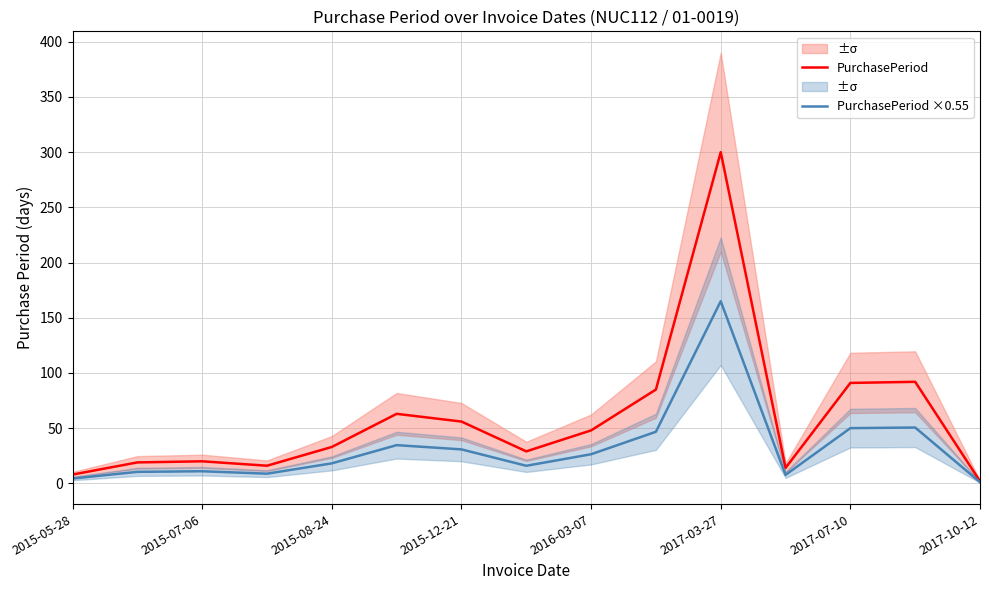

True or false: PurchasePeriod has a value of 57.2 at 2015-08-24.

False